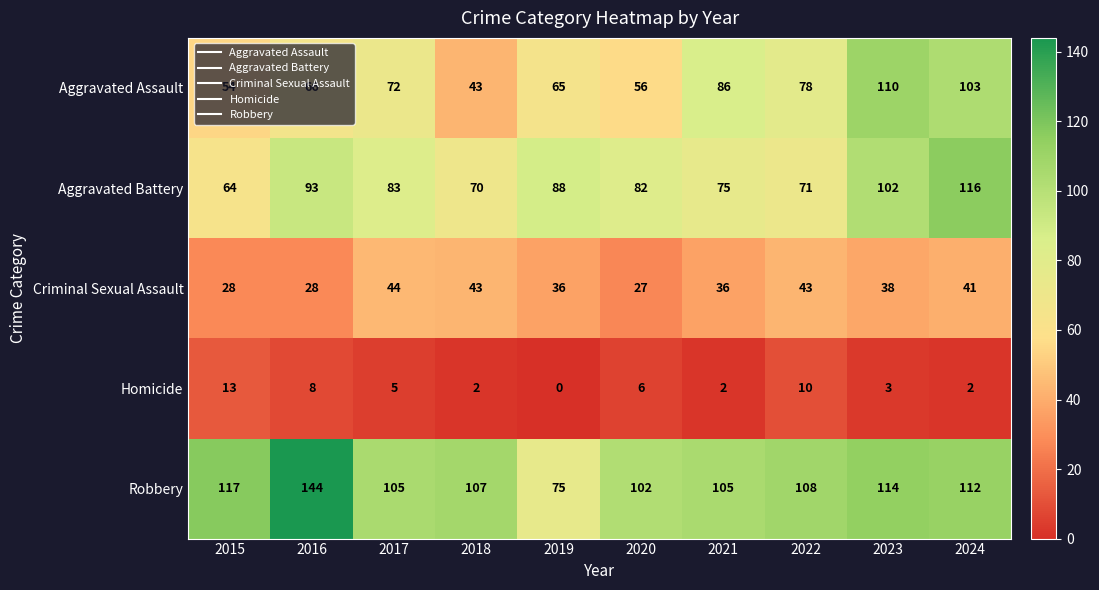

What is the total value across all series at 2021?

304